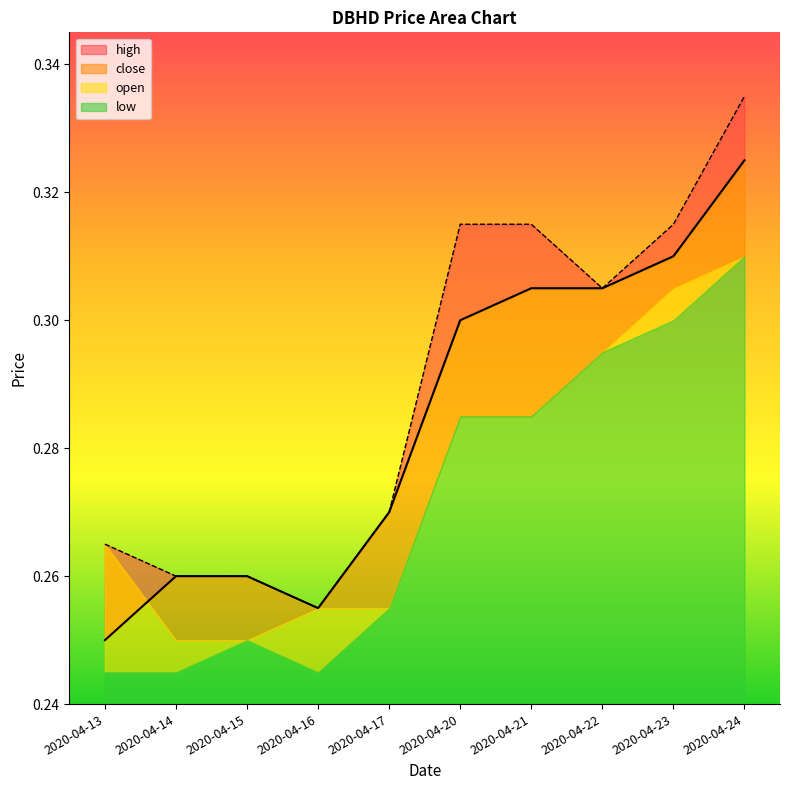

Which series has the largest total across all categories?

high